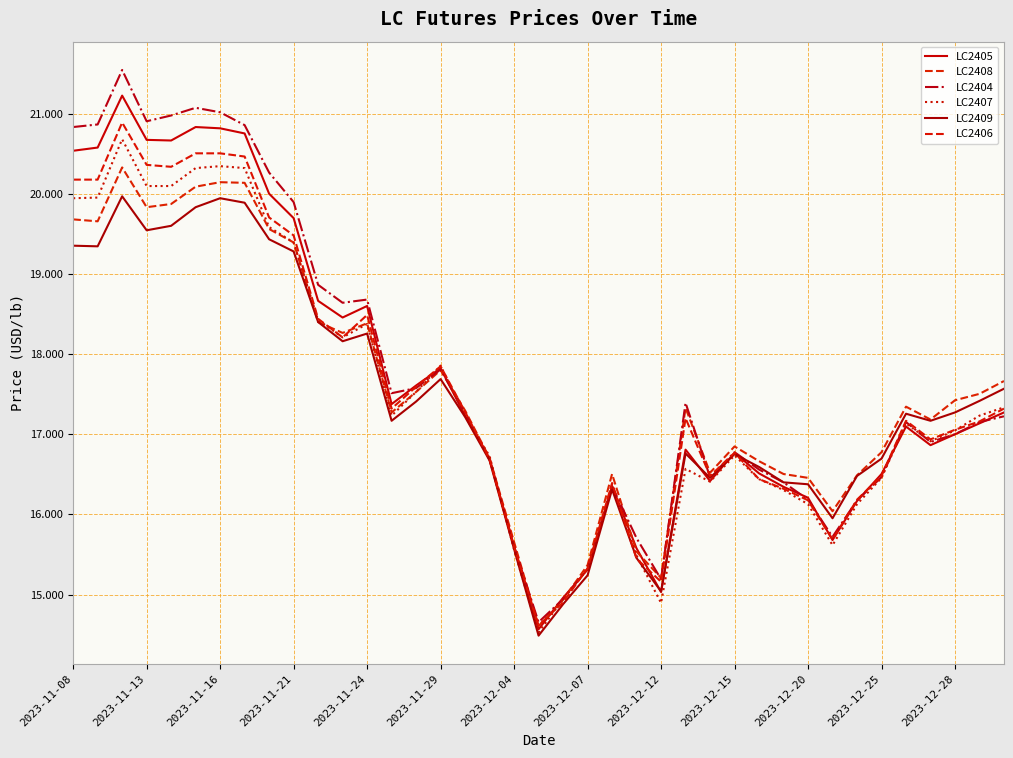

Does the chart display data point markers on the line(s)?

No